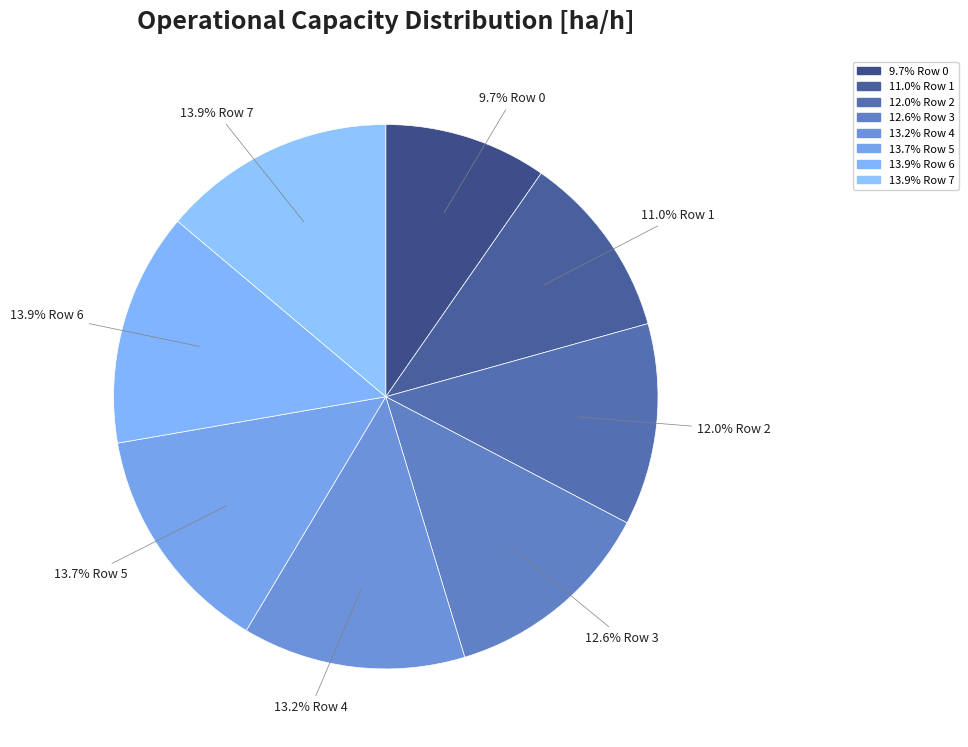

Which category has the biggest portion of the pie?

Row 6